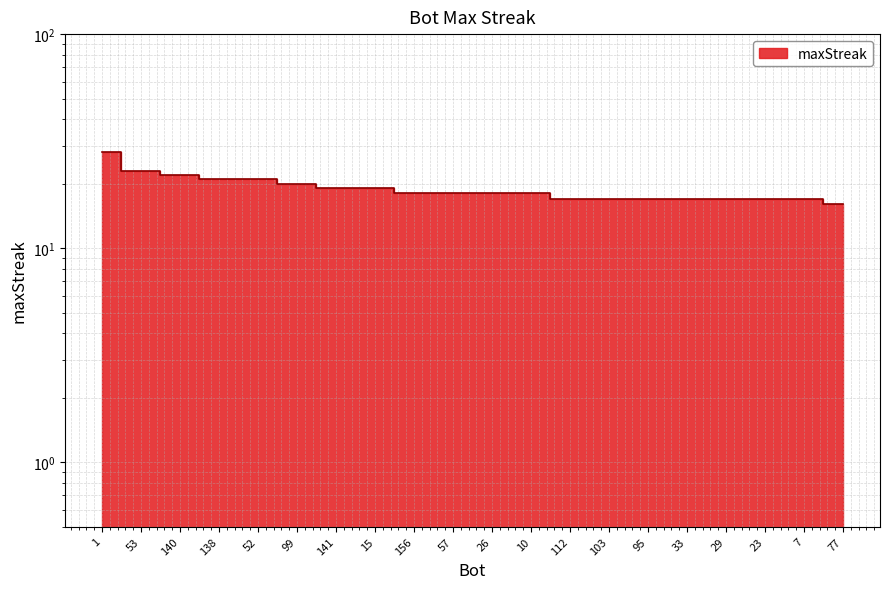

What is the difference between the second highest and second lowest values?

6